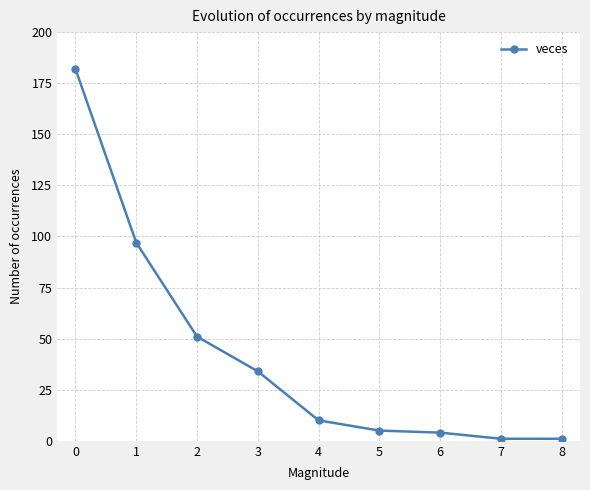

Reading right to left, what are all the values shown in this chart?

8=1	7=1	6=4	5=5	4=10	3=34	2=51	1=97	0=182